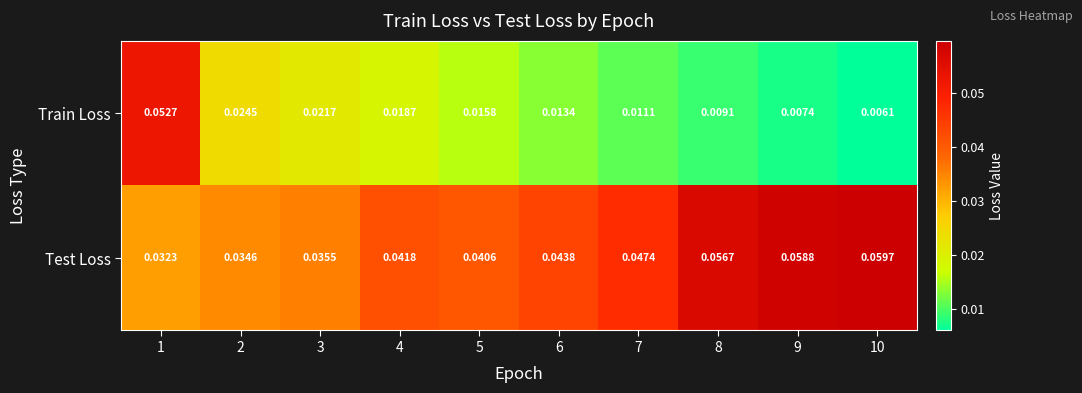

Which series has the largest total across all categories?

Test Loss